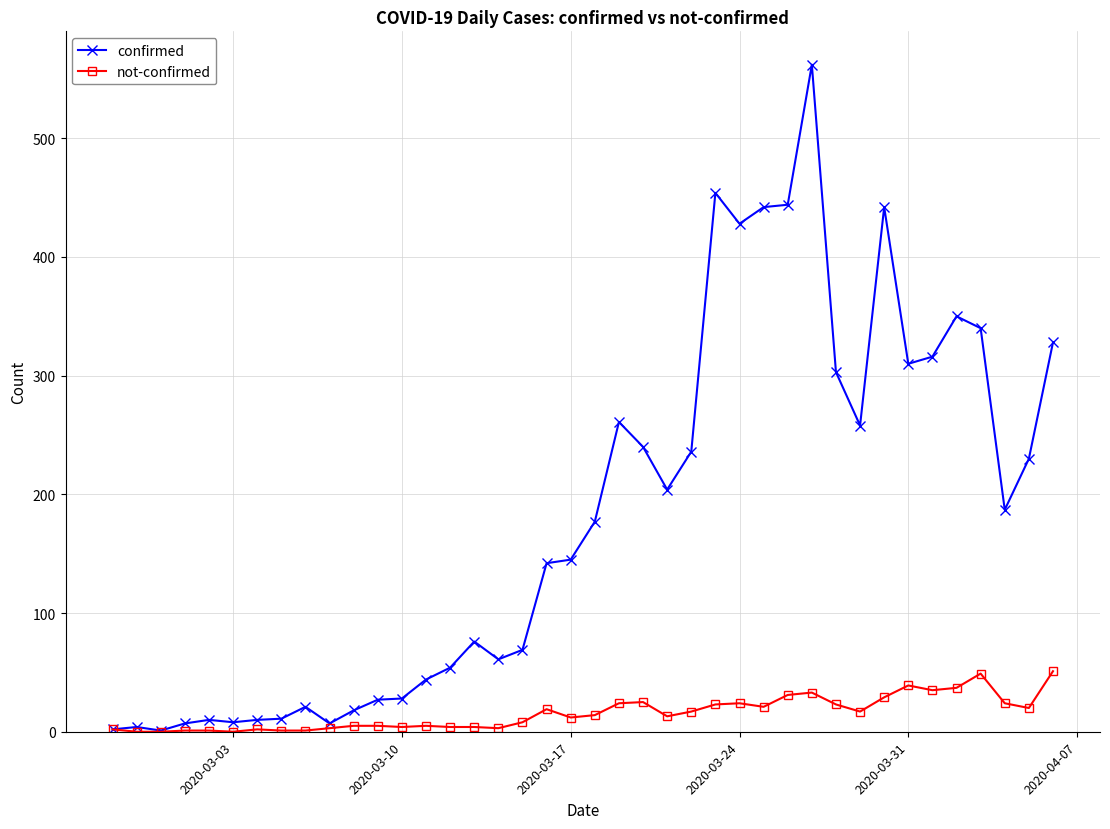

Rank the series by their average value, from lowest to highest.

not-confirmed, confirmed